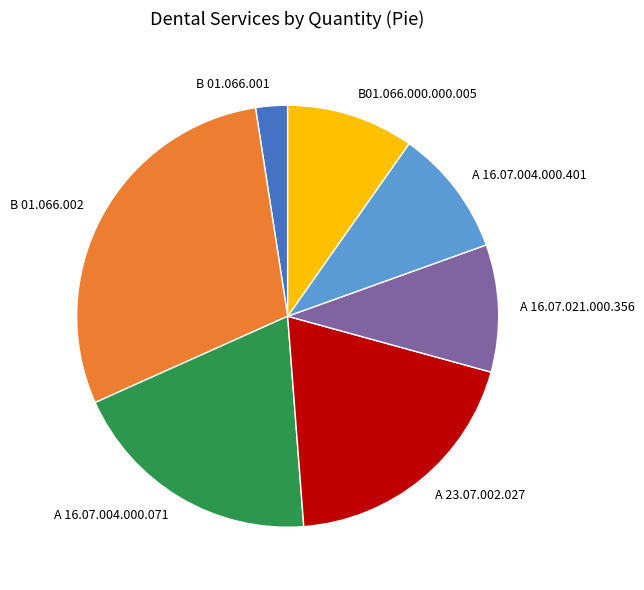

The В 01.066.001 slice represents 2% of the pie. True or false?

True